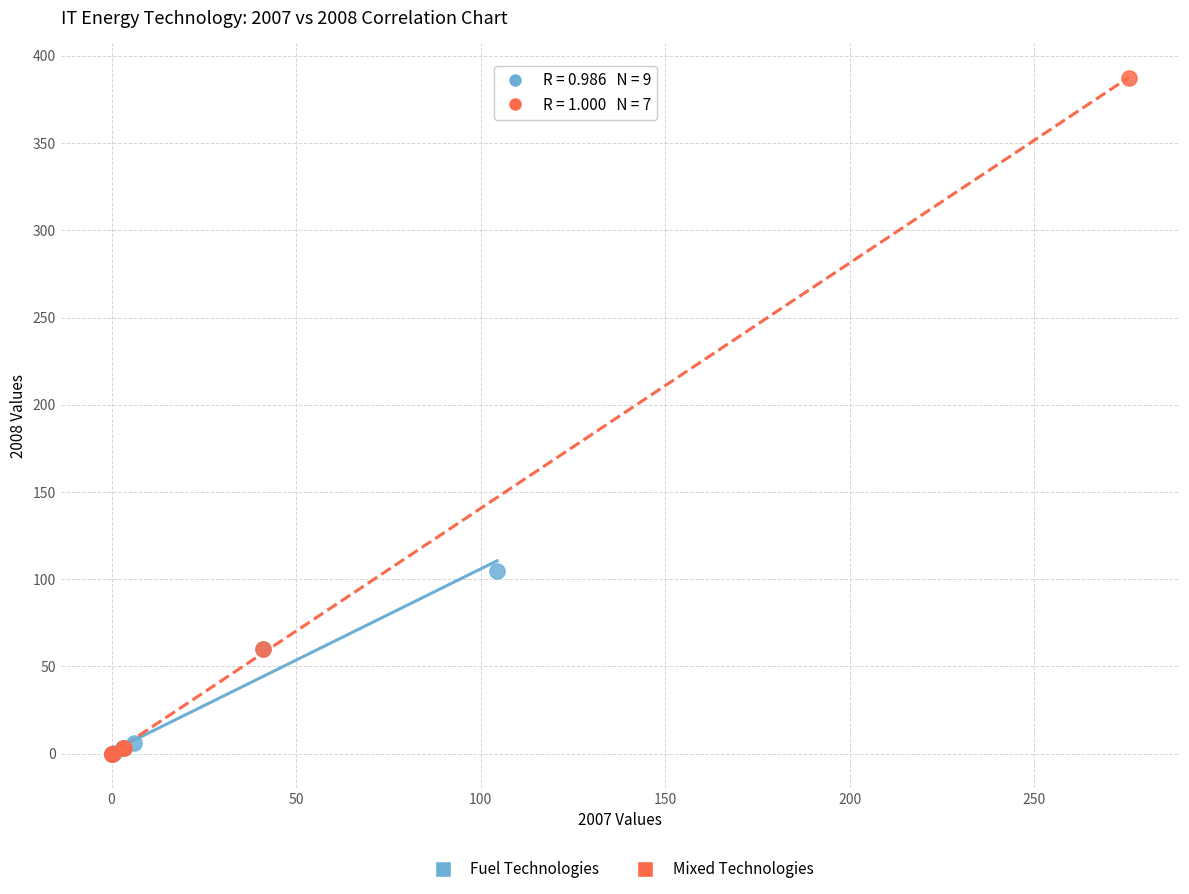

Which series reaches the maximum Y coordinate?

Mixed Technologies